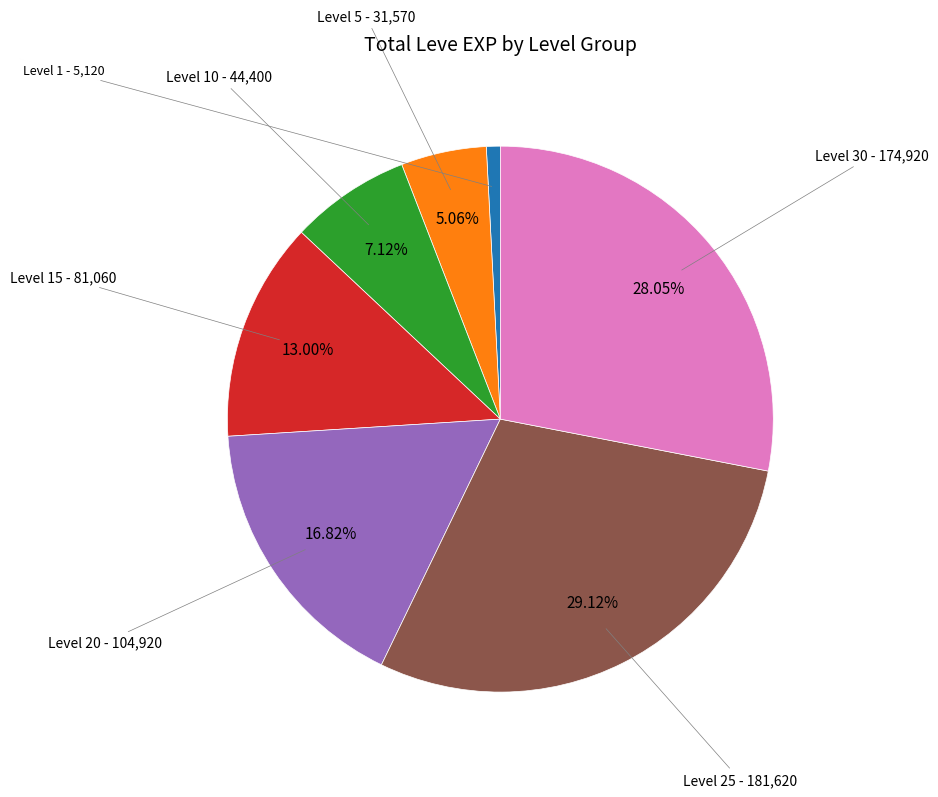

Is there any slice that represents more than half of the pie?

No